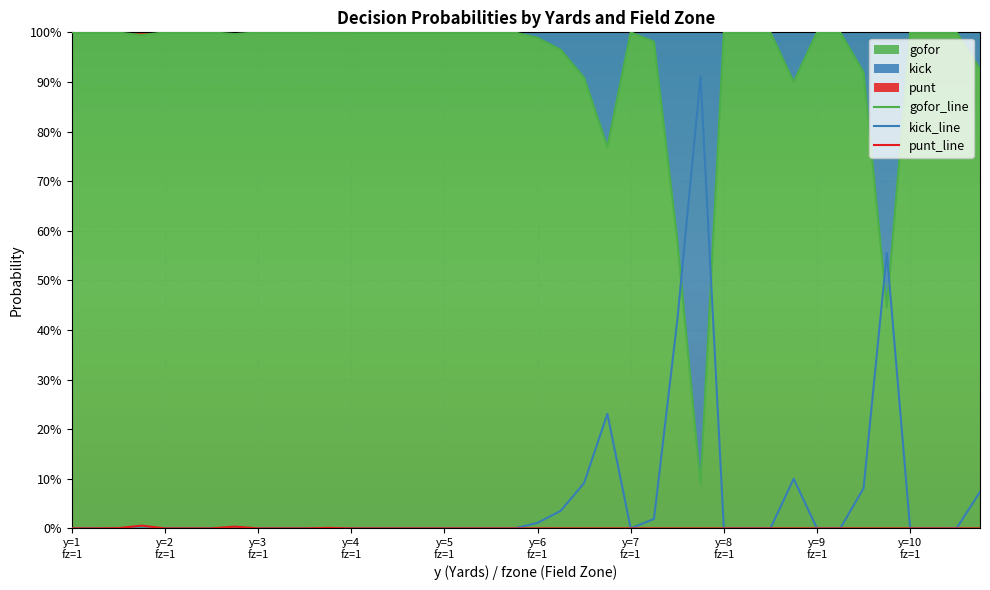

Reading right to left, what are all the values shown in this chart?

gofor_line: 0.9	1.0	1.0	1.0	0.4	0.9	1.0	1.0	0.9	1.0	1.0	1.0	0.1	0.6	1.0	1.0	0.8	0.9	1.0	1.0	1.0	1.0	1.0	1.0	1.0	1.0	1.0	1.0	1.0	1.0	1.0	1.0	1.0	1.0	1.0	1.0	1.0	1.0	1.0	1.0
kick_line: 0.1	0.0	0.0	0.0	0.6	0.1	0.0	0.0	0.1	0.0	0.0	0.0	0.9	0.4	0.0	0.0	0.2	0.1	0.0	0.0	0.0	0.0	0.0	0.0	0.0	0.0	0.0	0.0	0.0	0.0	0.0	0.0	0.0	0.0	0.0	0.0	0.0	0.0	0.0	0.0
punt_line: 0.0	0.0	0.0	0.0	0.0	0.0	0.0	0.0	0.0	0.0	0.0	0.0	0.0	0.0	0.0	0.0	0.0	0.0	0.0	0.0	0.0	0.0	0.0	0.0	0.0	0.0	0.0	0.0	0.0	0.0	0.0	0.0	0.0	0.0	0.0	0.0	0.0	0.0	0.0	0.0